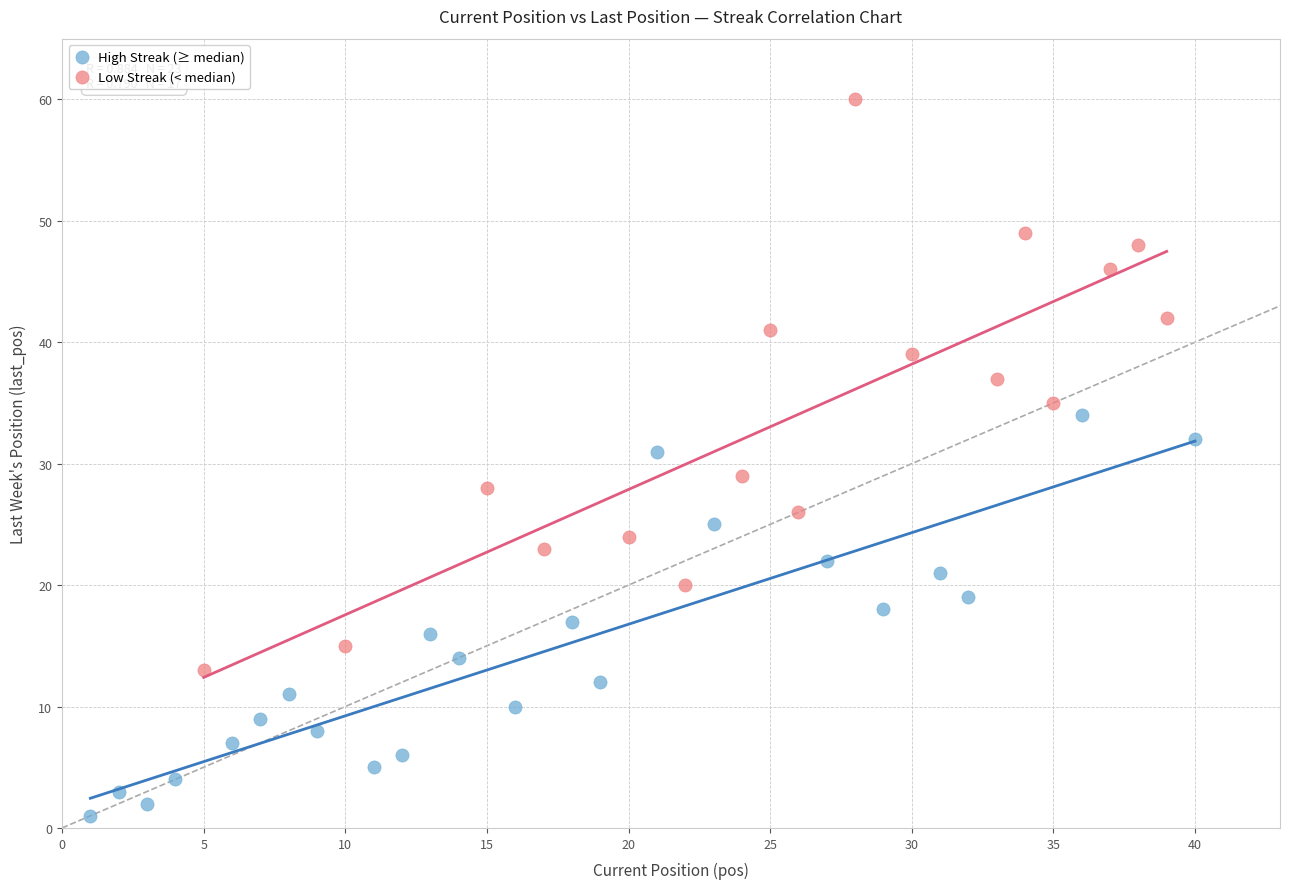

Which series reaches the maximum Y coordinate?

Low Streak (< median)